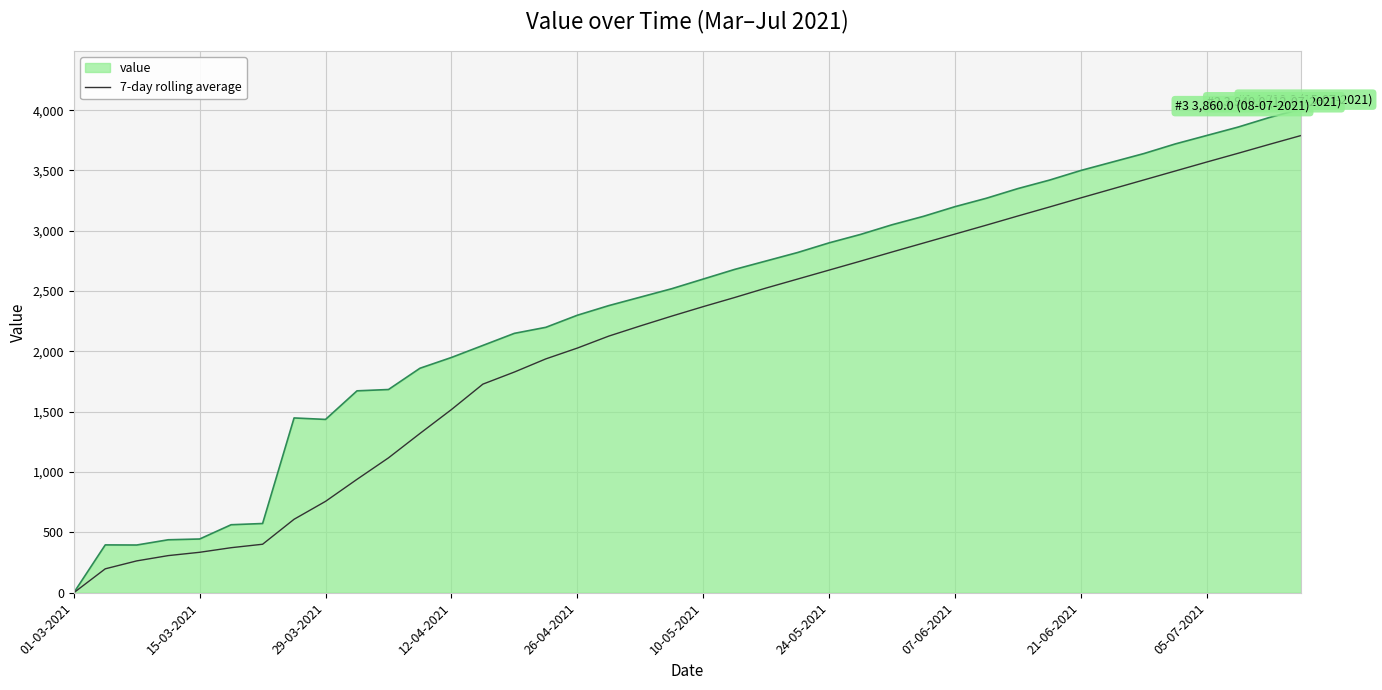

How many series are shown in this chart?

2